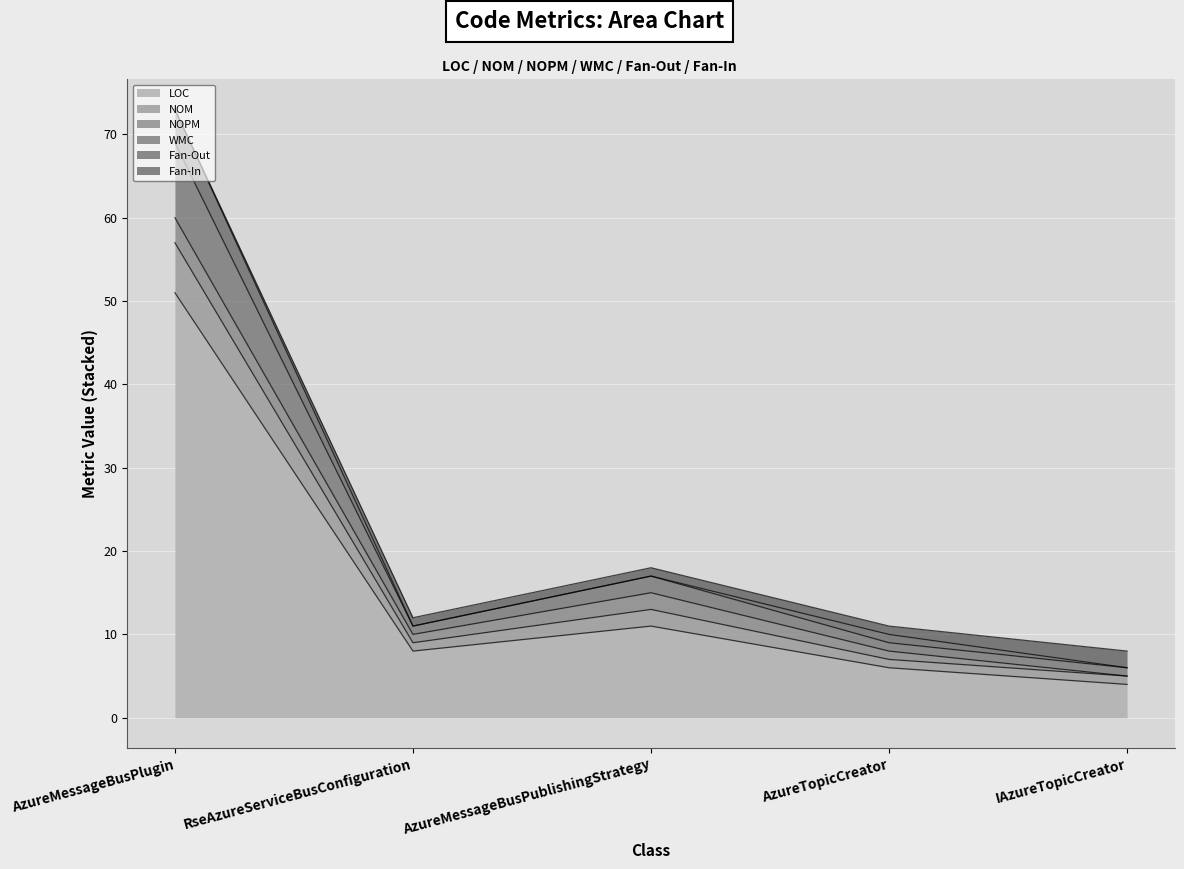

What is the label of the 4th point from the left?

AzureTopicCreator